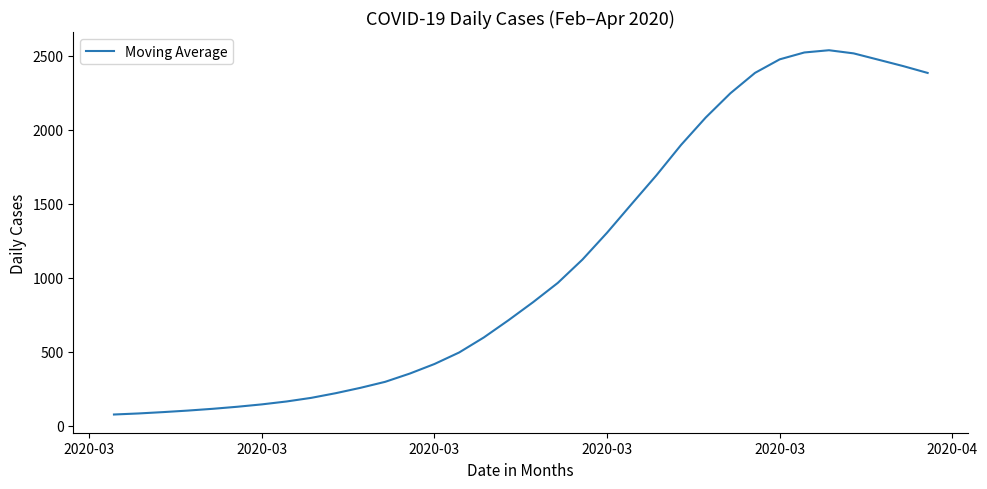

What is the greatest value displayed?

2536.7